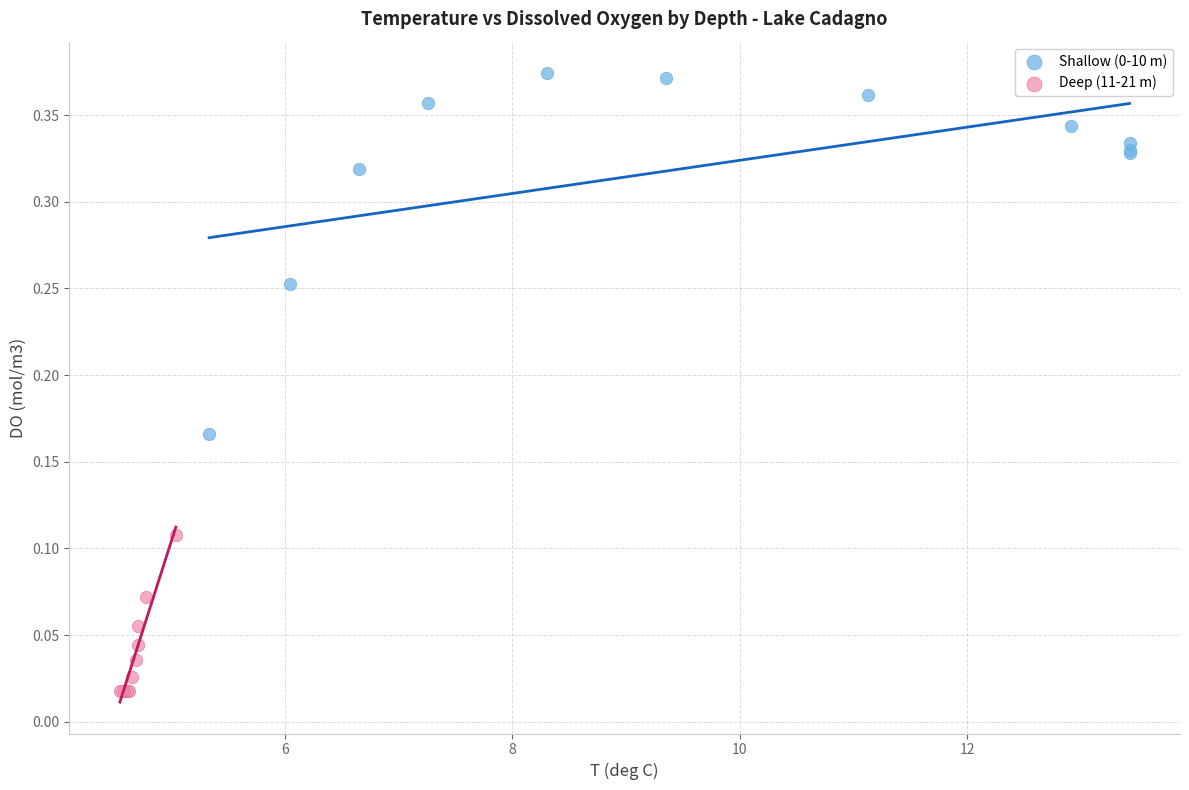

Which series contains the lowest Y value?

Deep (11-21 m)